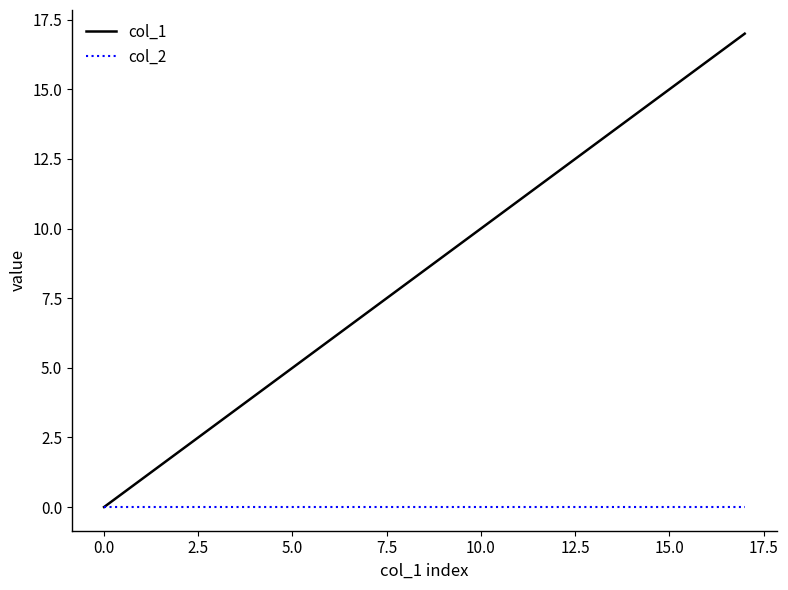

List the series in order of their peak value, highest first.

col_1, col_2